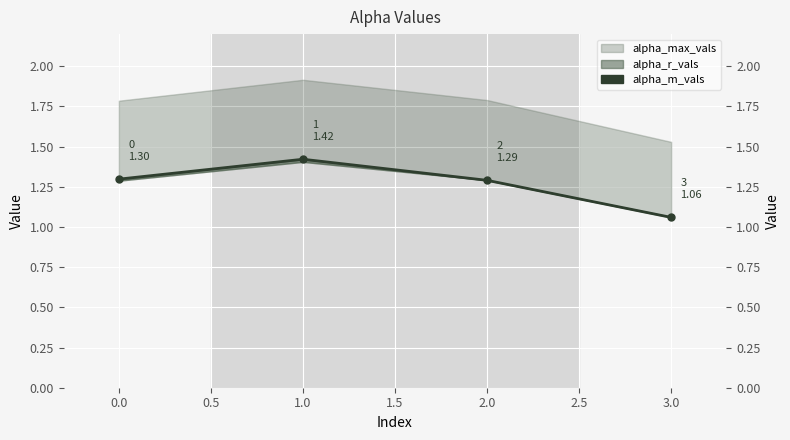

What is the average value?

1.3